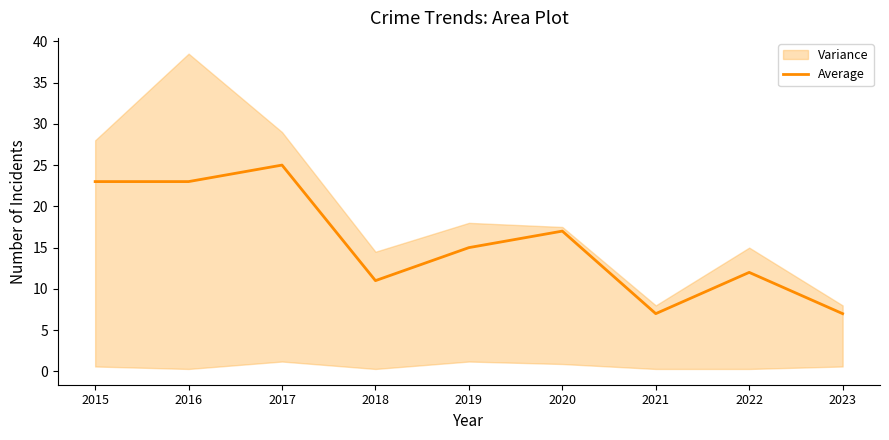

What is the minimum value shown in the chart?

7